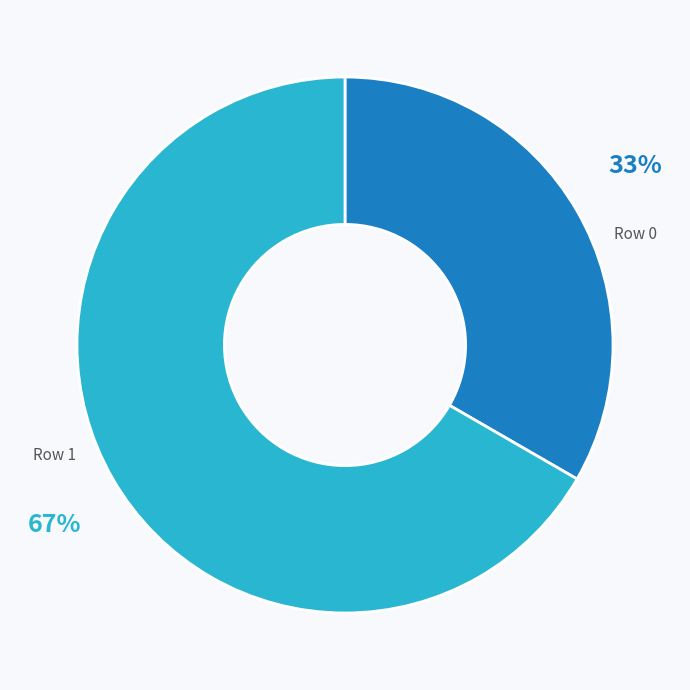

The Row 0 slice represents 33% of the pie. True or false?

True